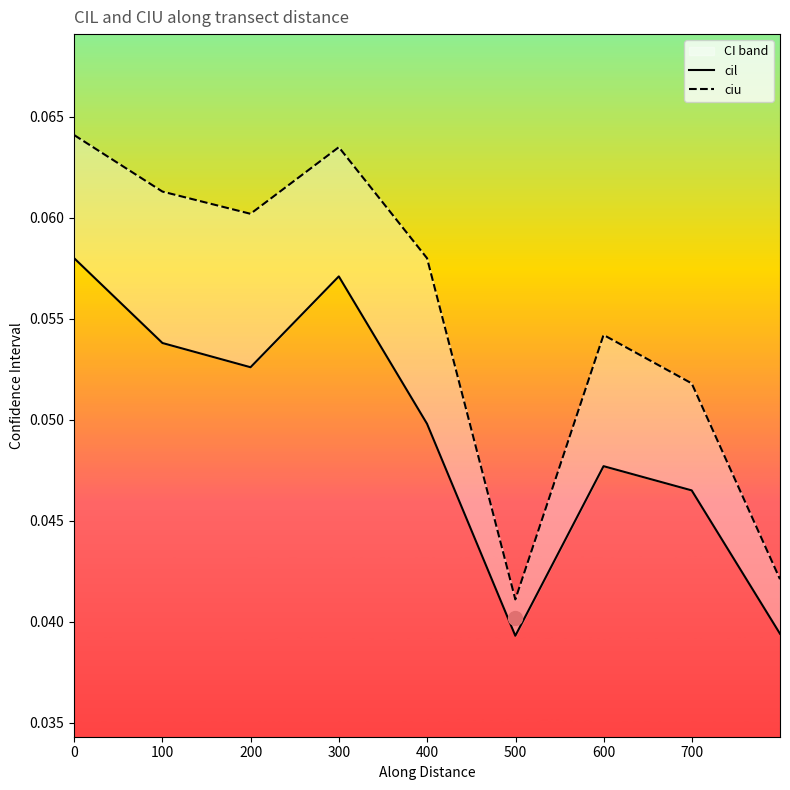

True or false: ciu and cil cross at least once.

False